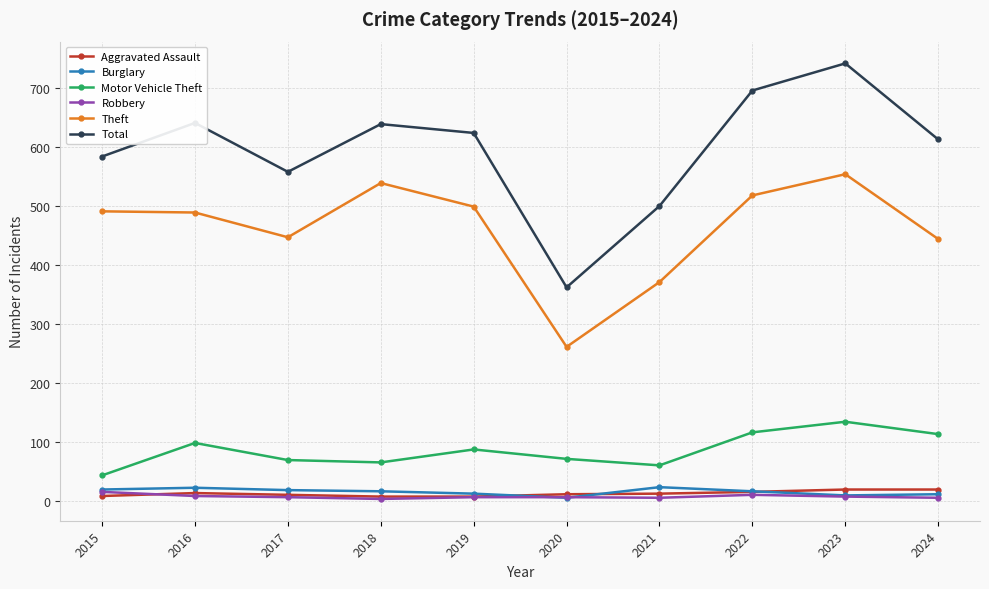

The Motor Vehicle Theft series shows 21 at 2021. True or false?

False